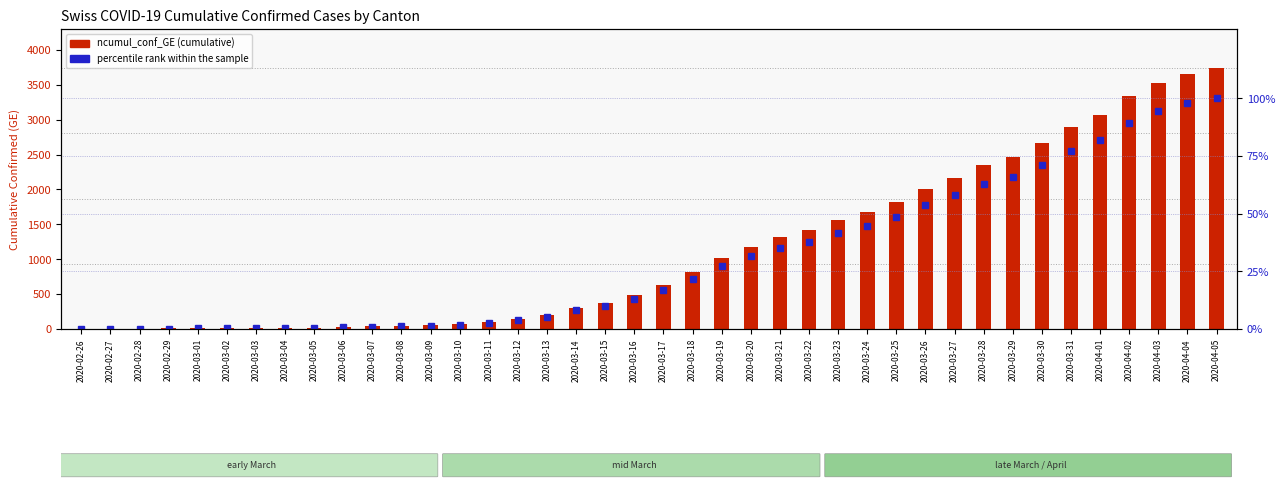

What is the value of the ncumul_conf_GE bar at the 4th from the left?

8.0